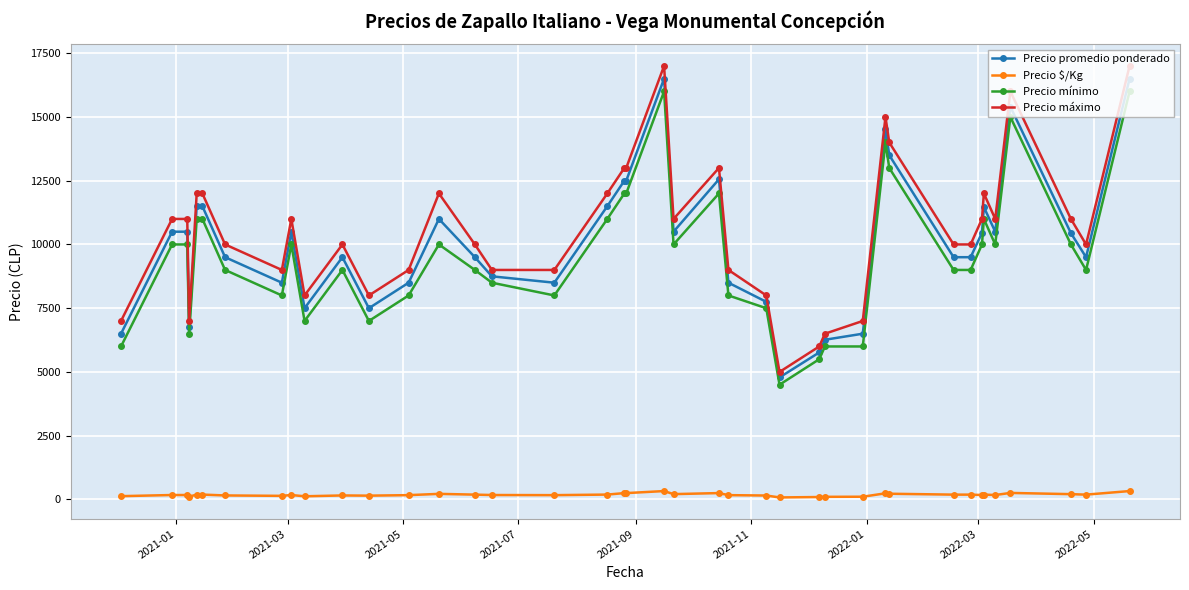

What is the smallest value displayed?

80